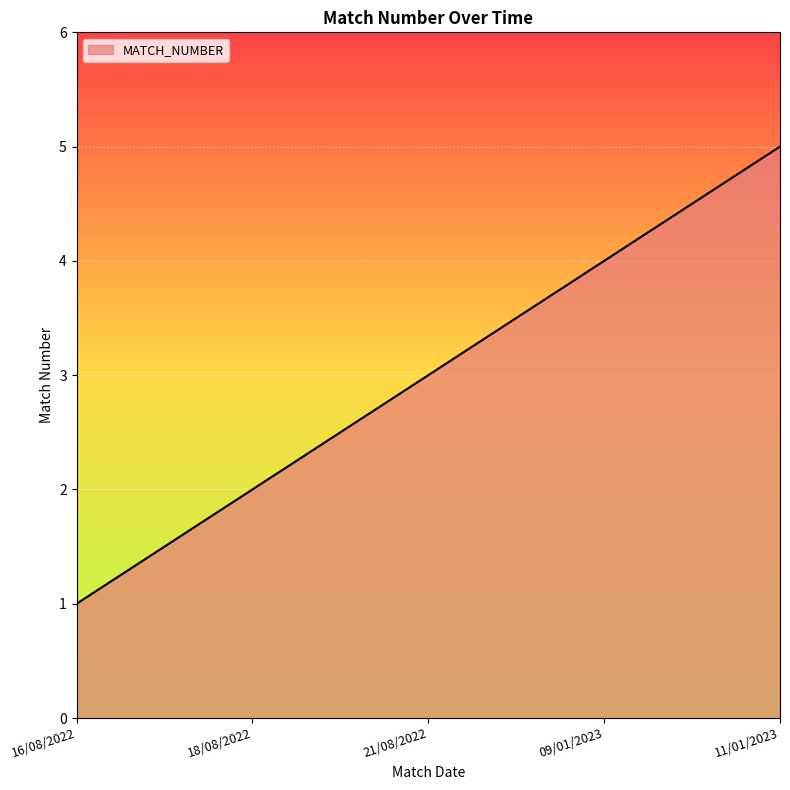

Rank the categories by value from highest to lowest.

11/01/2023, 09/01/2023, 21/08/2022, 18/08/2022, 16/08/2022